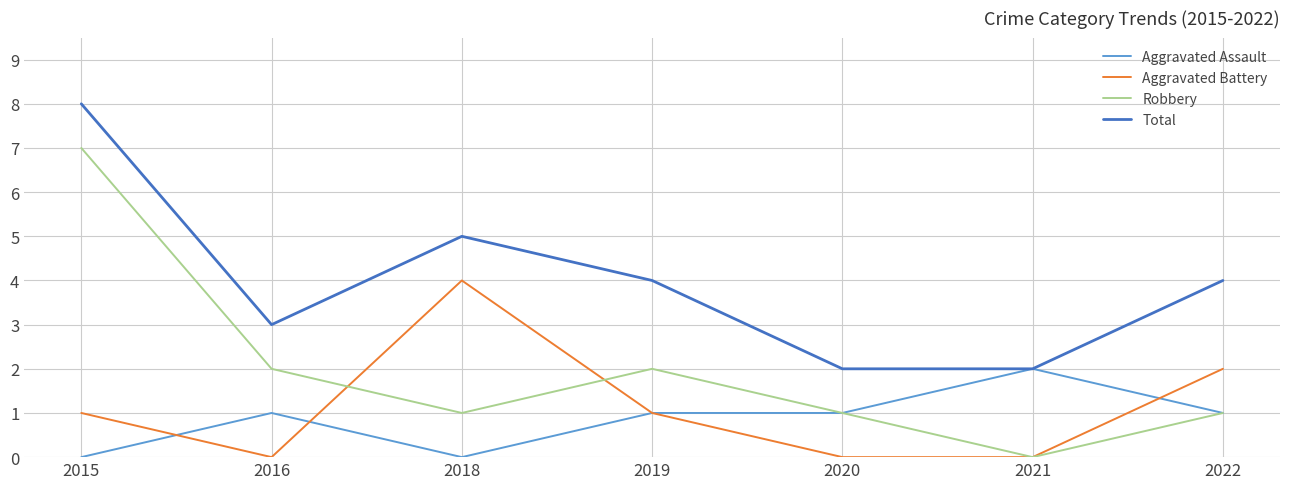

True or false: Robbery and Total intersect in this chart.

False